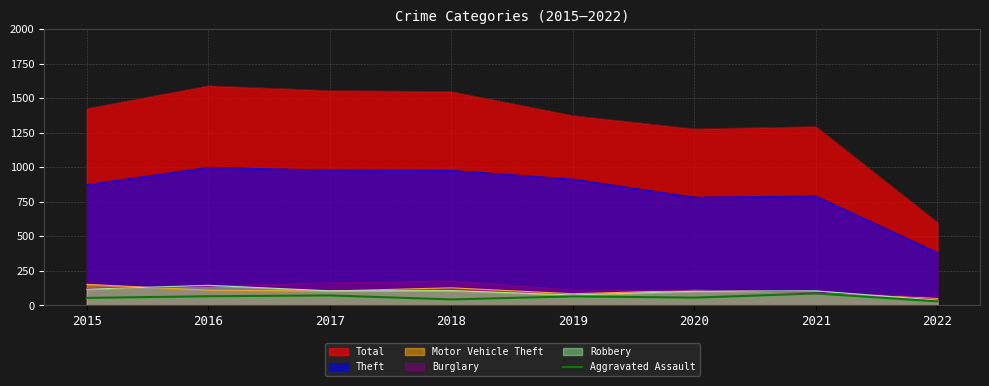

True or false: Total and Aggravated Assault cross at least once.

False